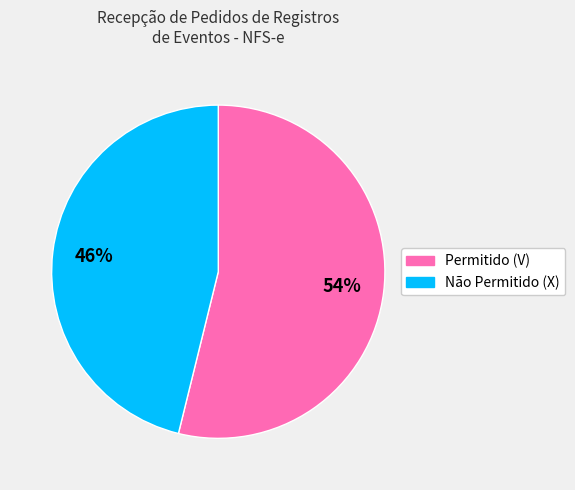

Is it true that Não Permitido (X) is 46% of the pie?

True